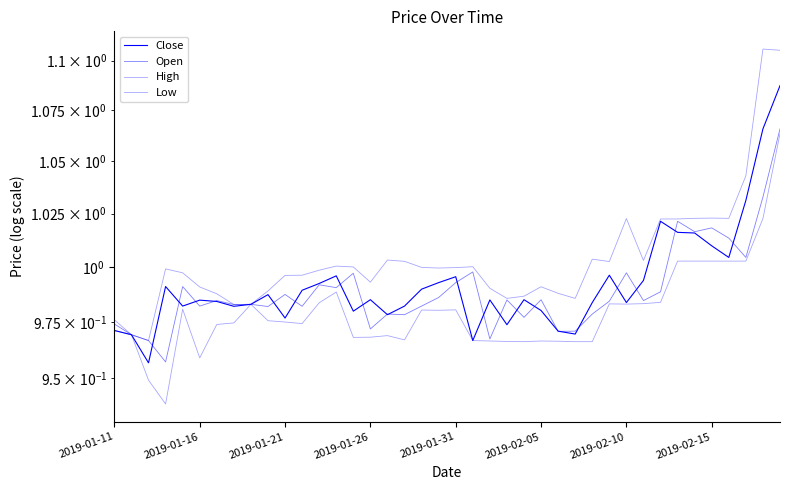

What position from the left is 2019-01-21?

11